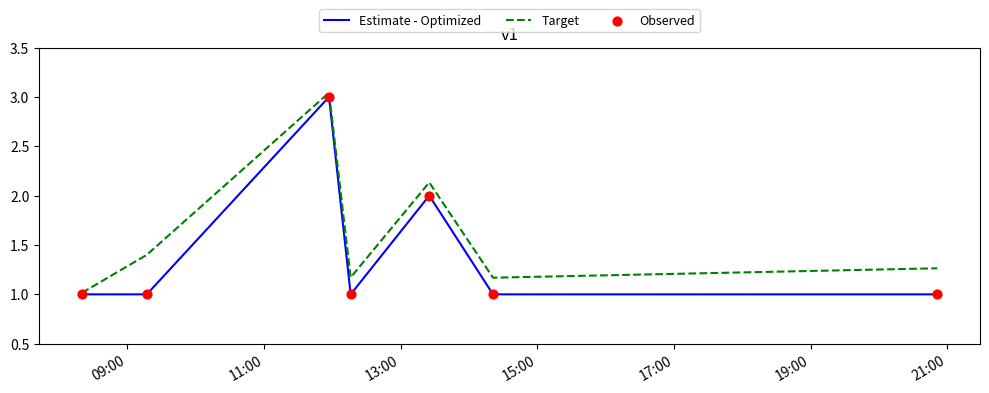

At how many categories does at least one series exceed 3?

1